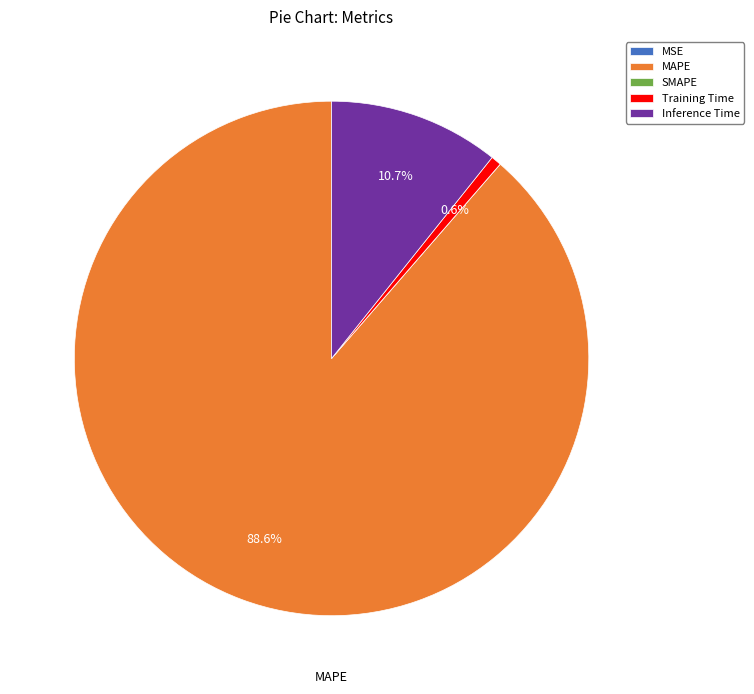

Which has a higher value, Training Time or MAPE?

MAPE